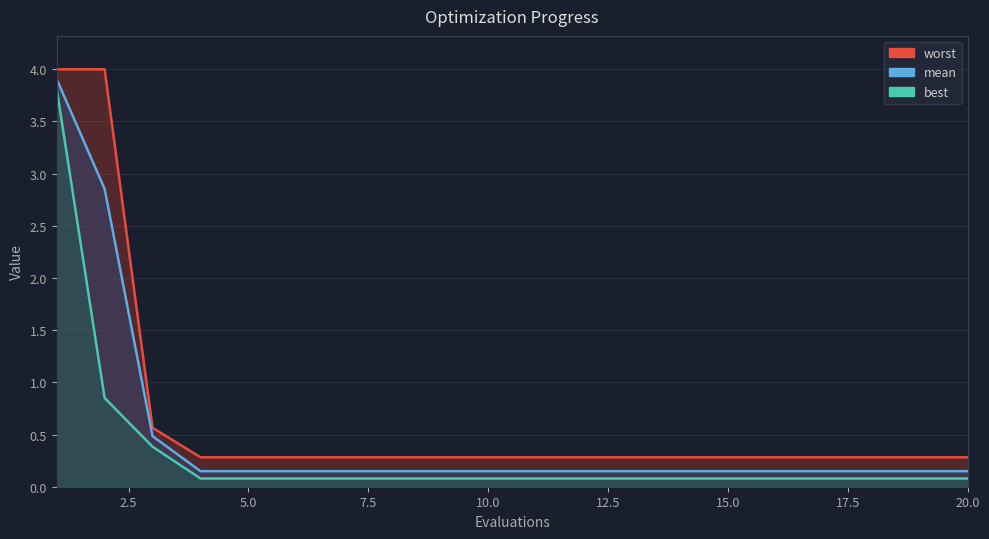

Is it true that best equals 0.9 at 2?

True